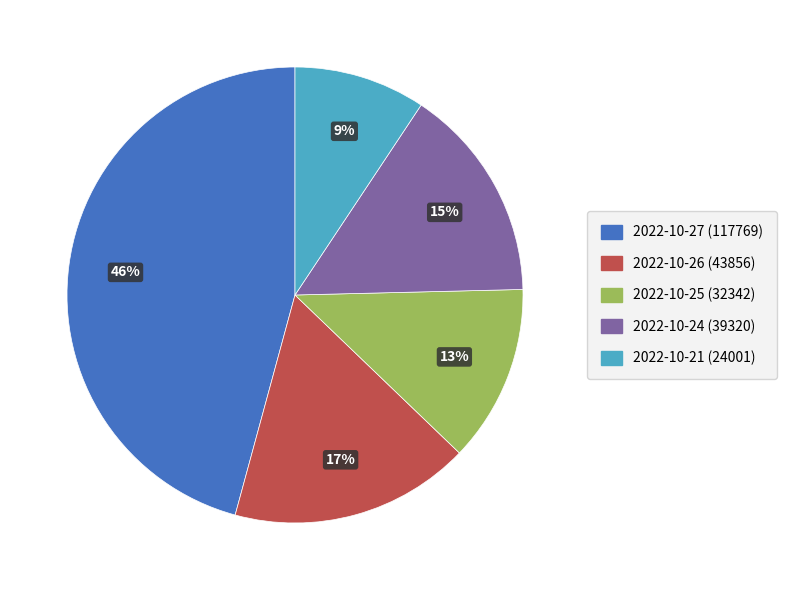

Approximately how many times larger is the value at 2022-10-24 (39320) compared to 2022-10-27 (117769)?

0.3